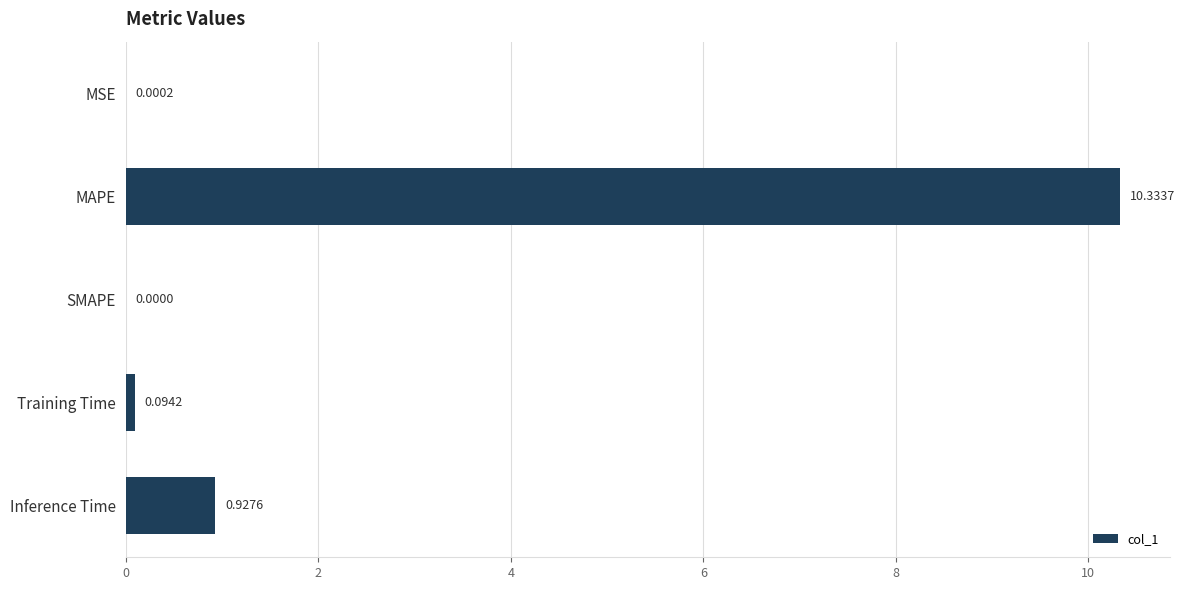

What is the sum of the values at MAPE and Training Time?

10.4